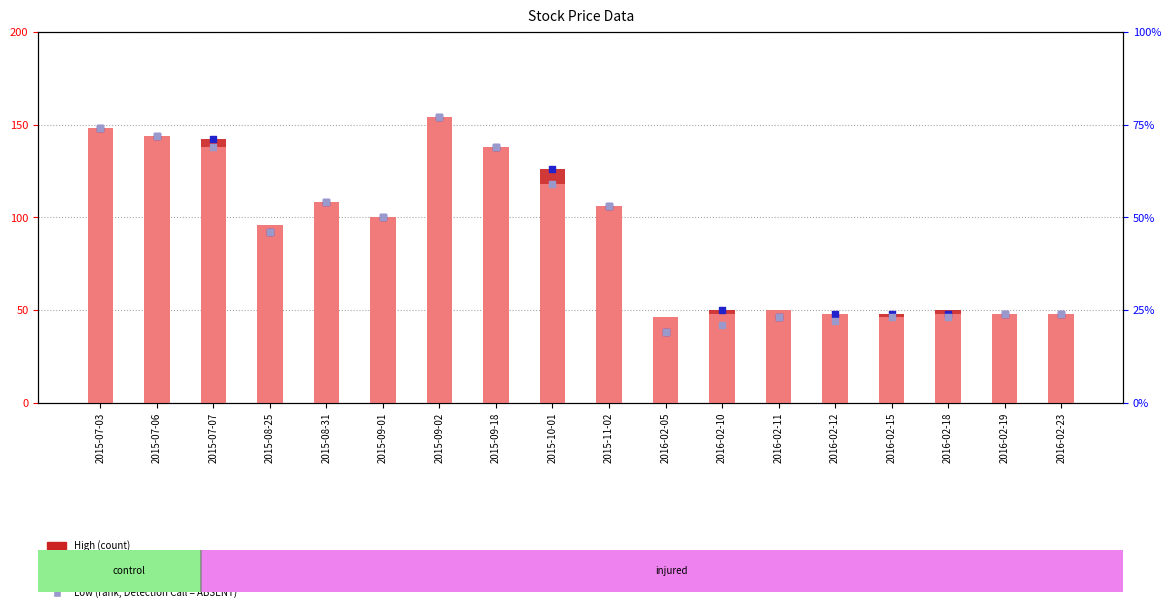

At which category is the sum across all series the highest?

2015-09-02